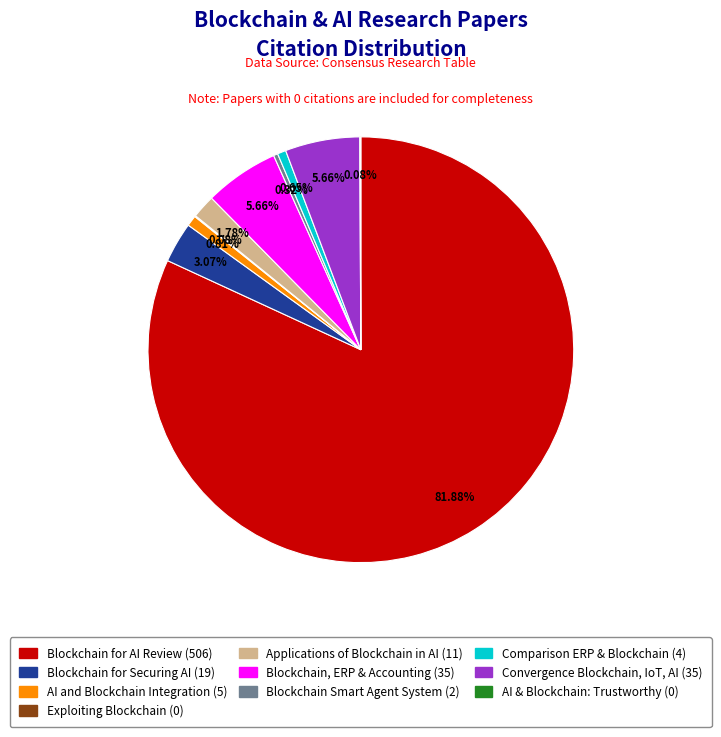

Does any single category account for the majority?

Yes